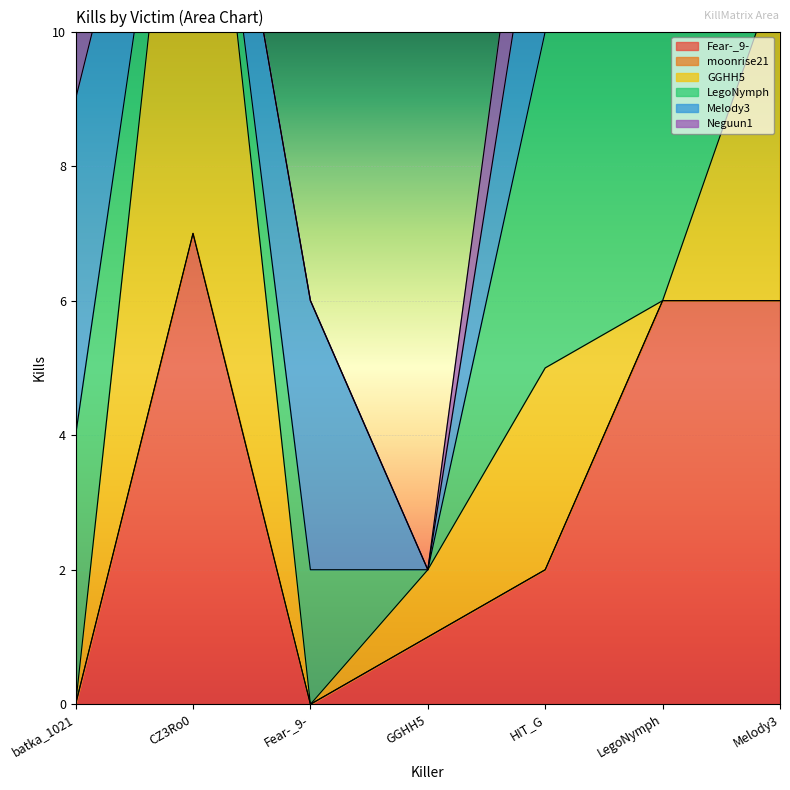

At which category is the sum across all series the highest?

CZ3Ro0